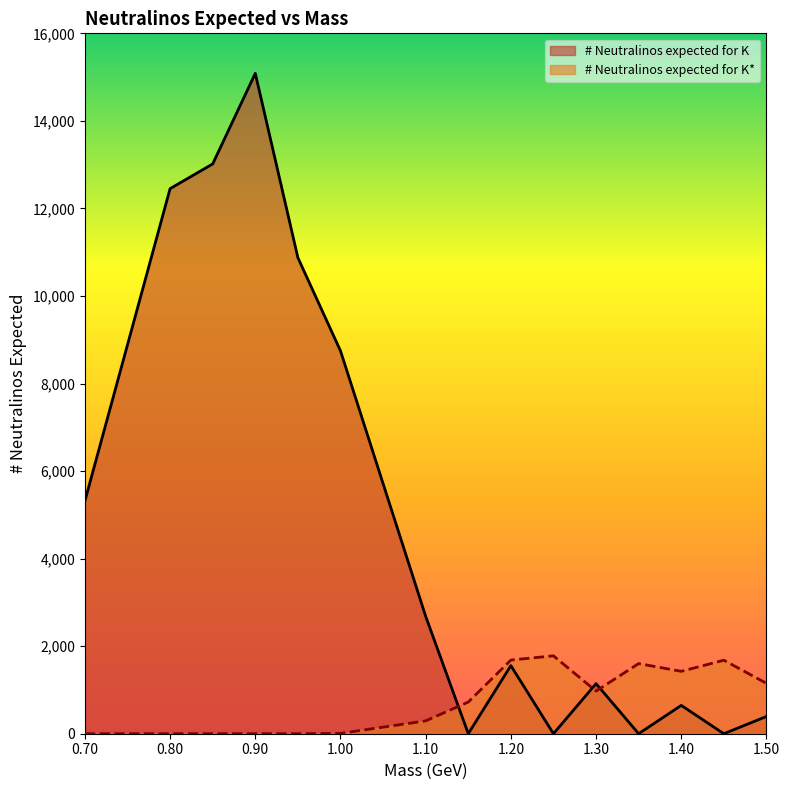

Where do # Neutralinos expected for K and # Neutralinos expected for K* first cross each other?

1.1 and 1.15